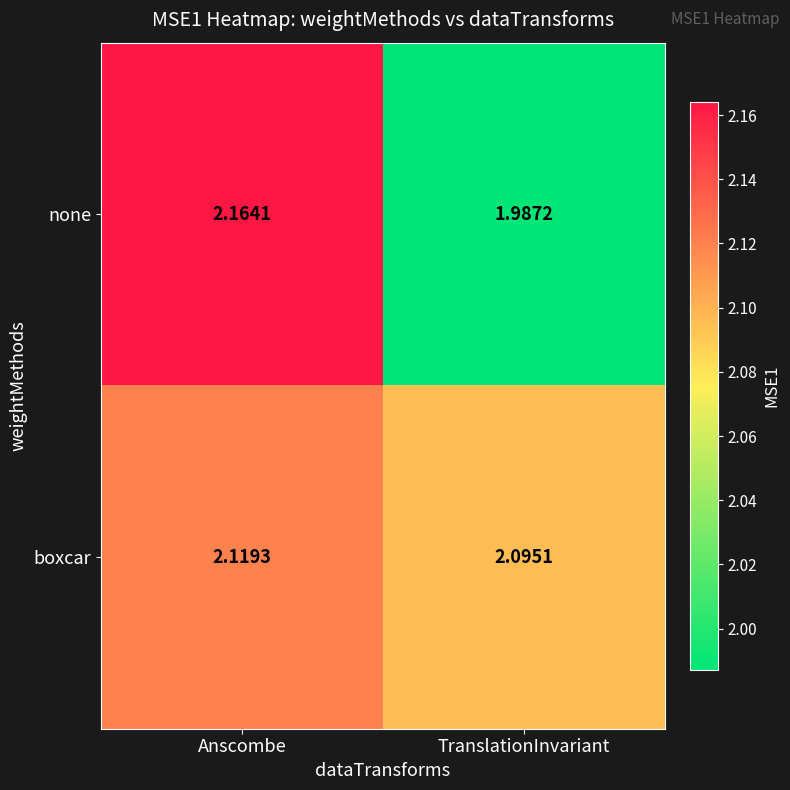

Where is boxcar nearest to the value 2?

TranslationInvariant